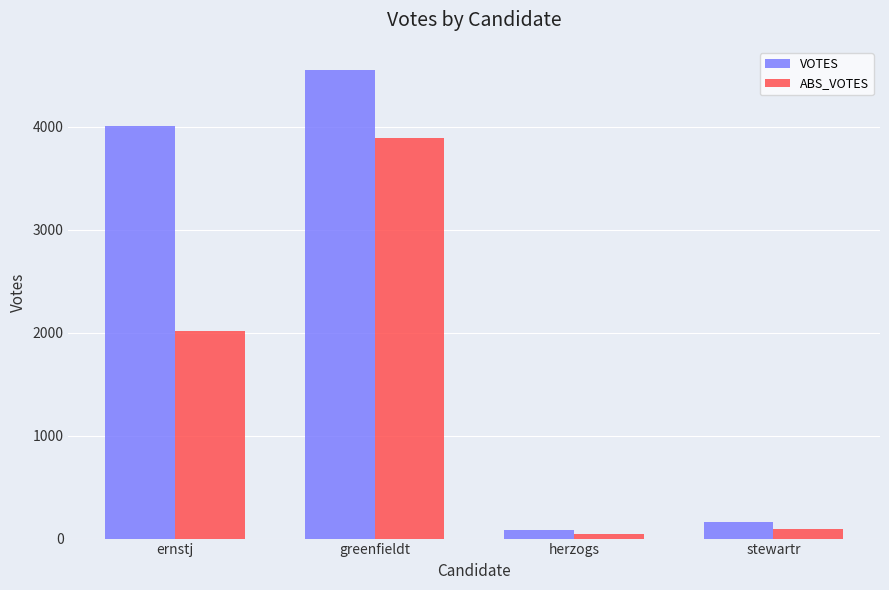

Rank the series by their maximum value, from lowest to highest.

ABS_VOTES, VOTES